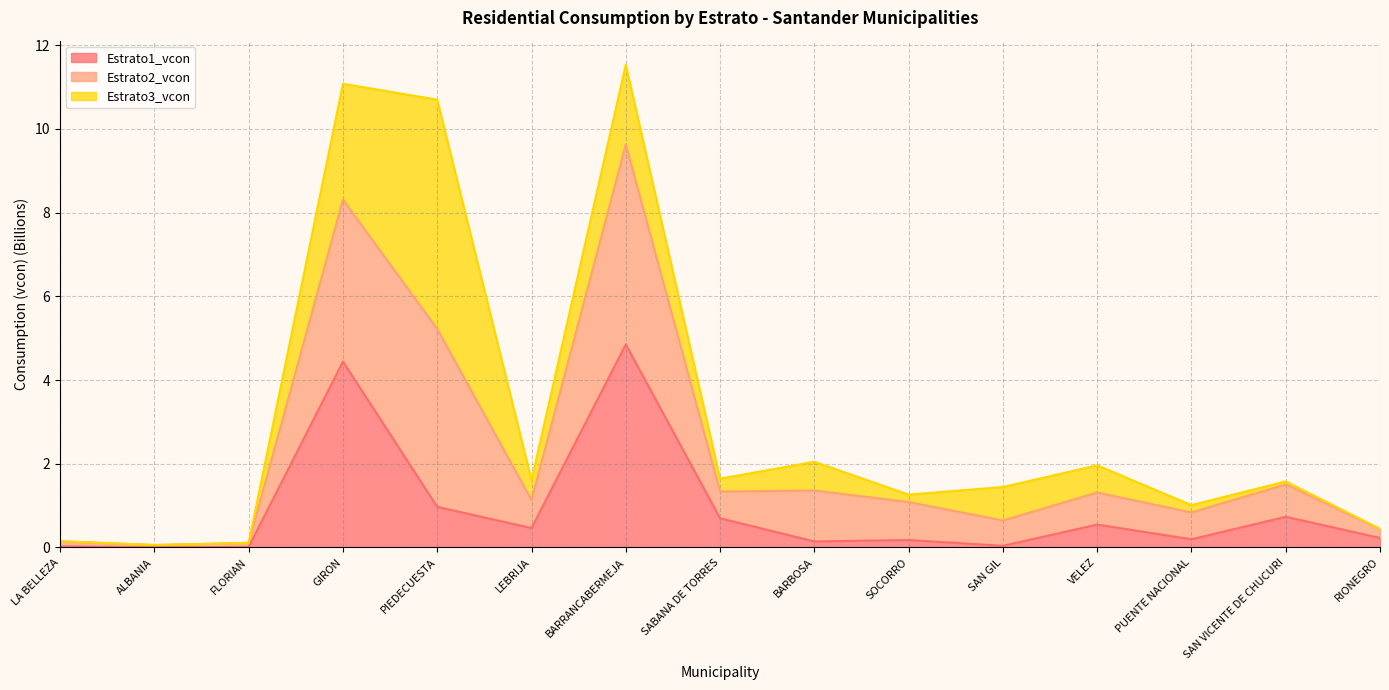

The value of Estrato1_vcon at PIEDECUESTA is 1.0. True or false?

True